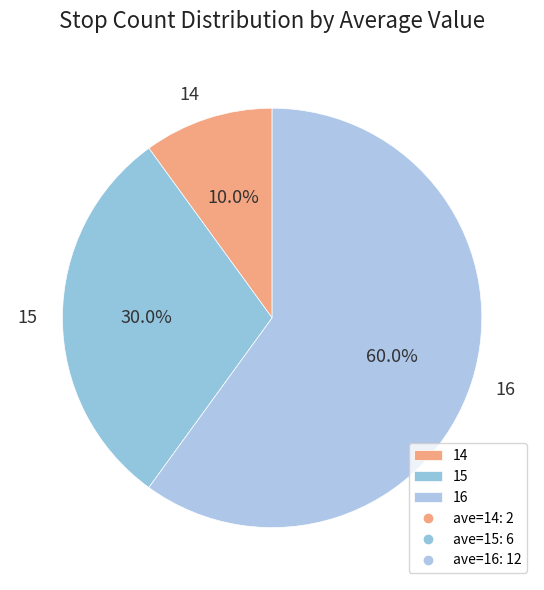

Rank the categories by value from lowest to highest.

14, 15, 16